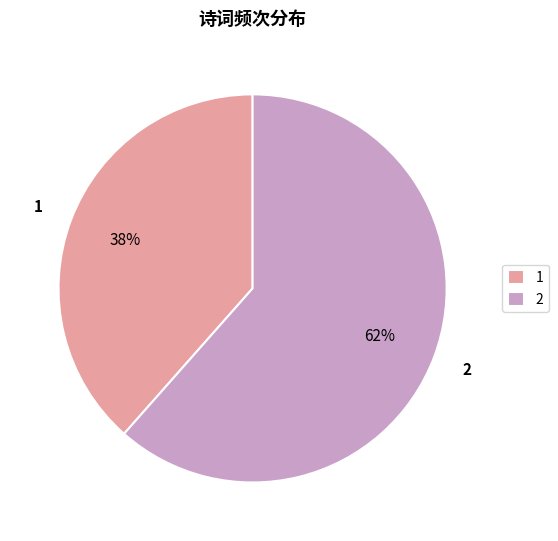

To the nearest percent, what percentage of the pie is 2?

62%